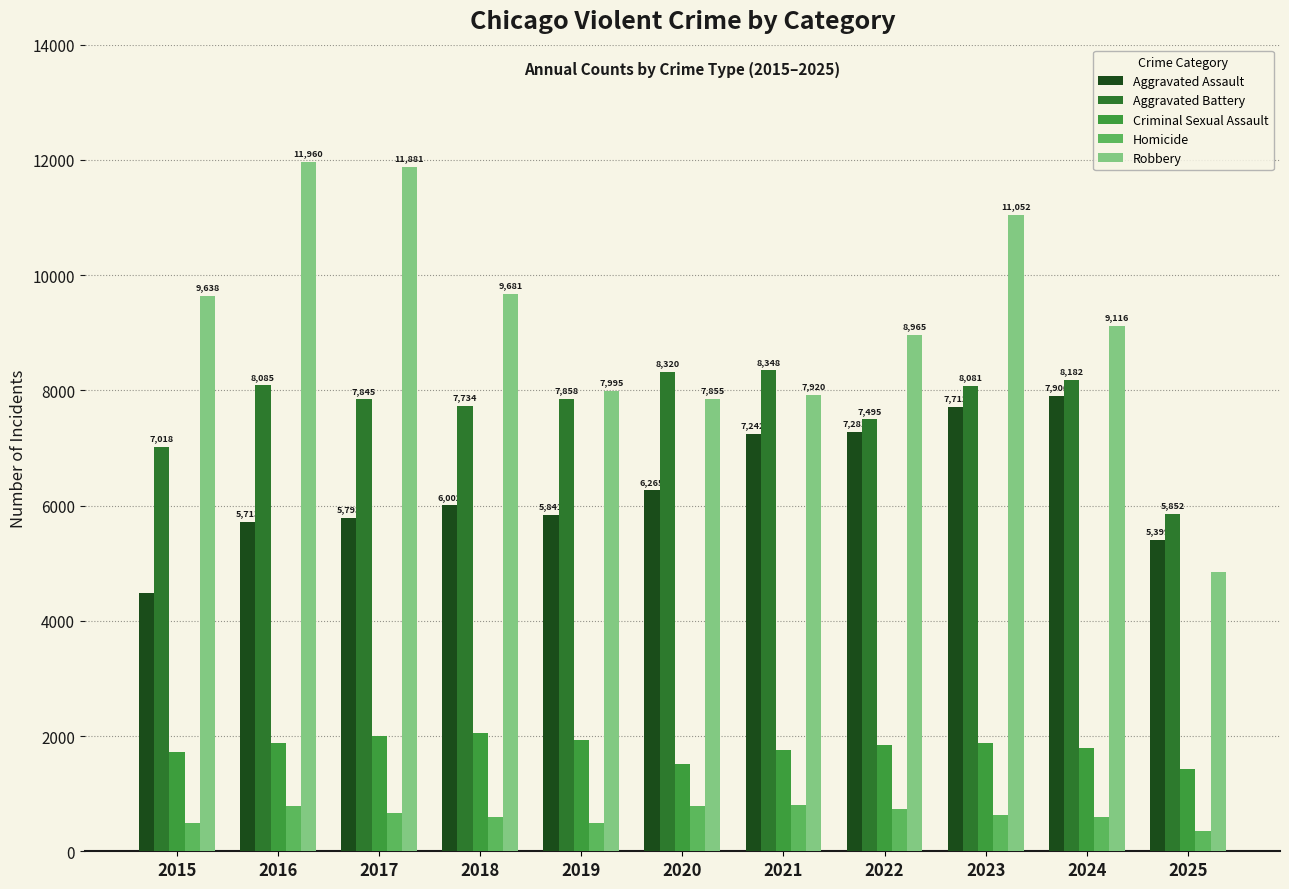

Rank the series at 2025 from highest to lowest value.

Aggravated Battery, Aggravated Assault, Robbery, Criminal Sexual Assault, Homicide